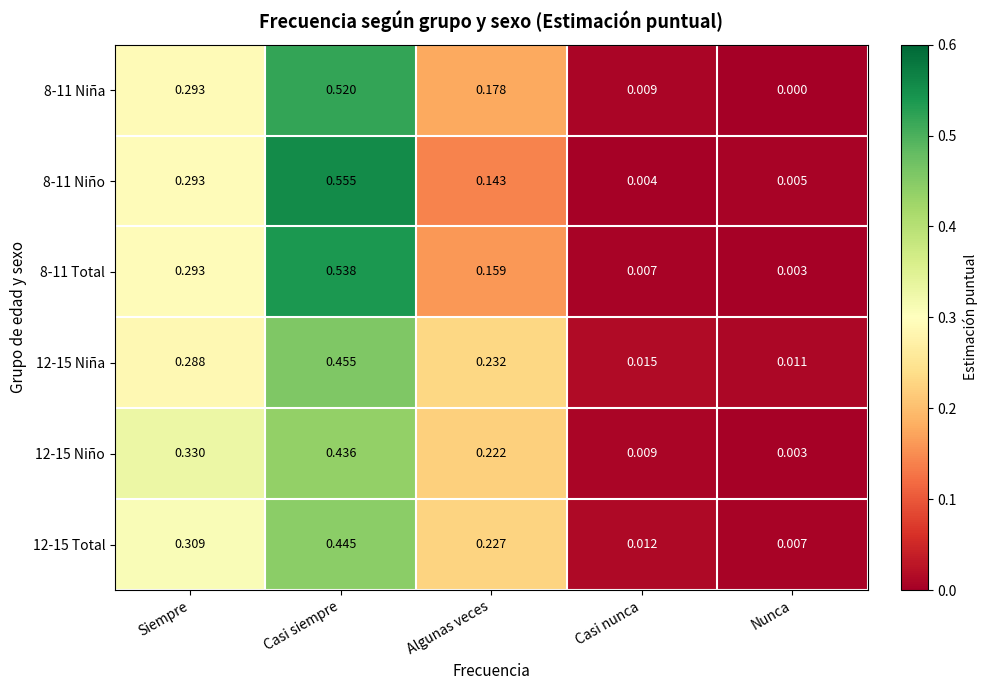

How many series are shown in this chart?

6